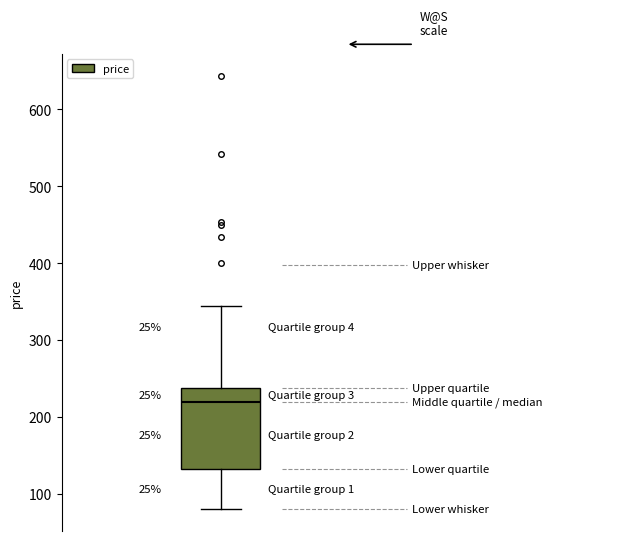

Read this box plot against the y-axis: the position of the median line, the range covered by the box, and the ends of both whiskers. The values are not printed on the chart, so give them approximately, as read against the axis.

median 220, box 130 to 240, whiskers 80 to 340